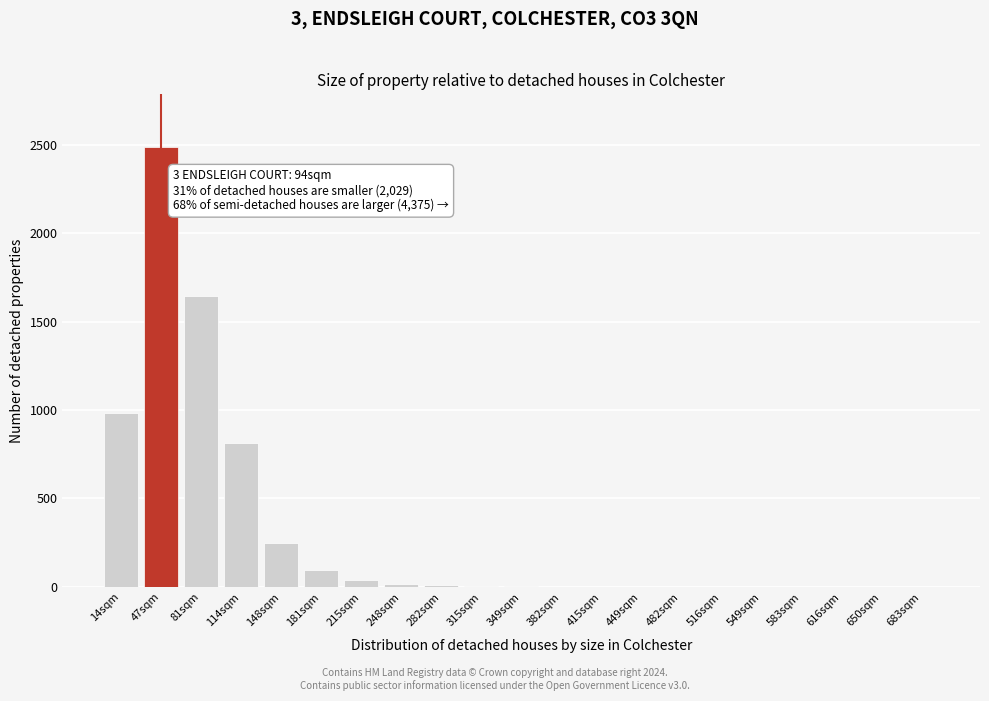

What is the maximum value shown in the chart?

2487